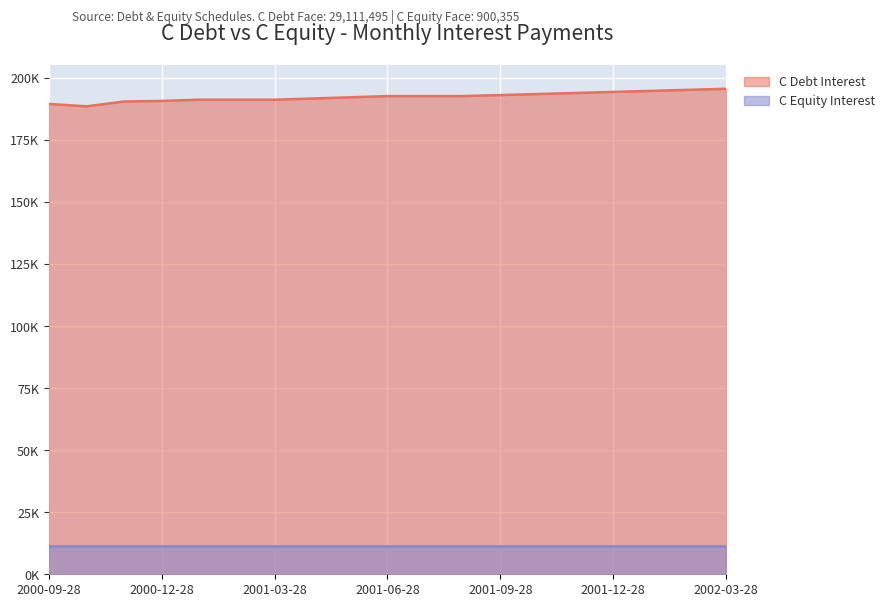

How many interior local valleys (lower than both neighbors) does the data have?

1